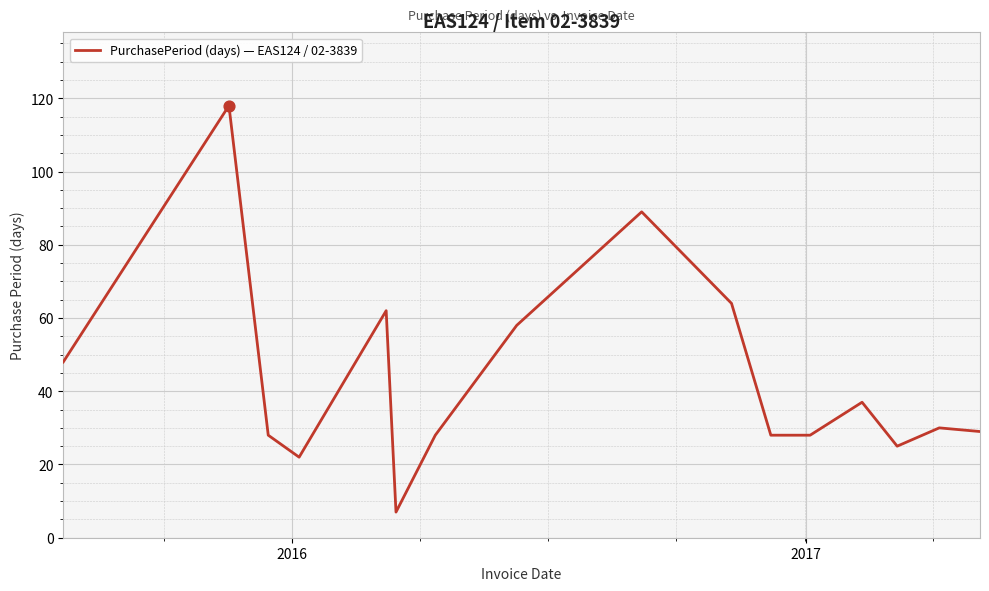

What is the difference between the maximum and minimum values?

111